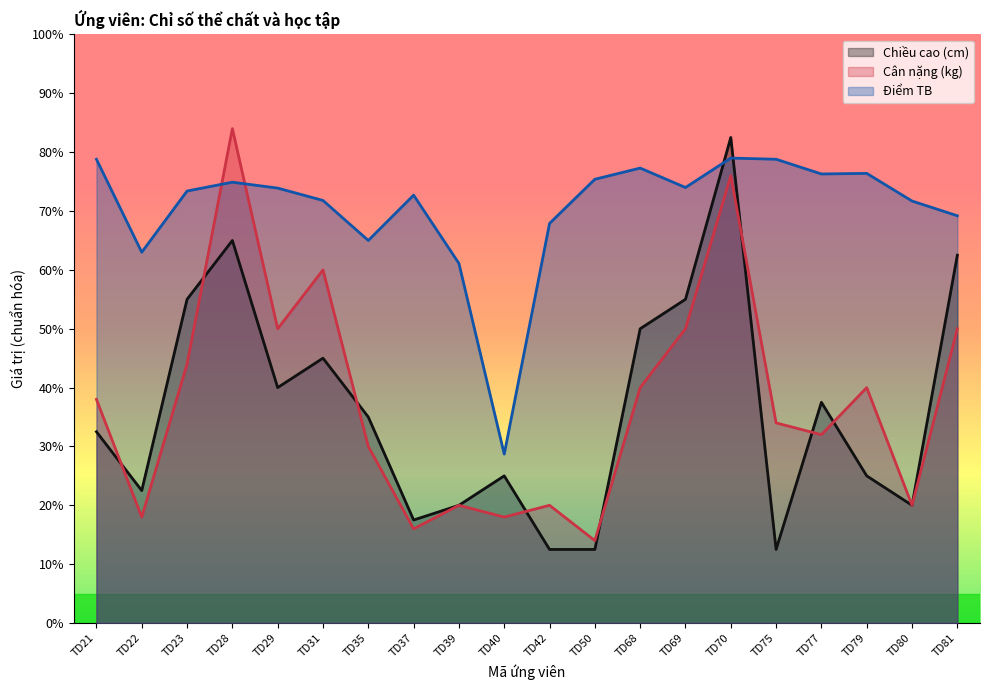

True or false: Chiều cao (cm) has more than 2 interior local peaks.

True